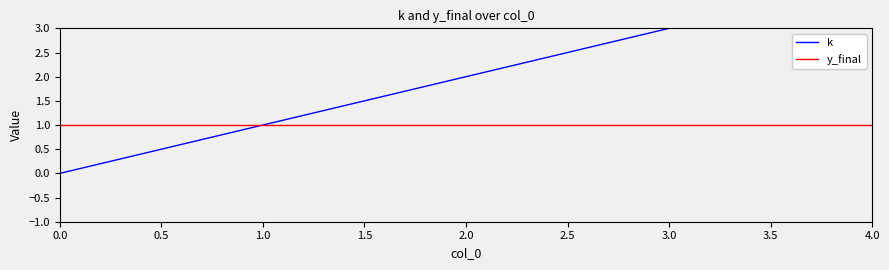

How many values in the k series exceed 2?

2